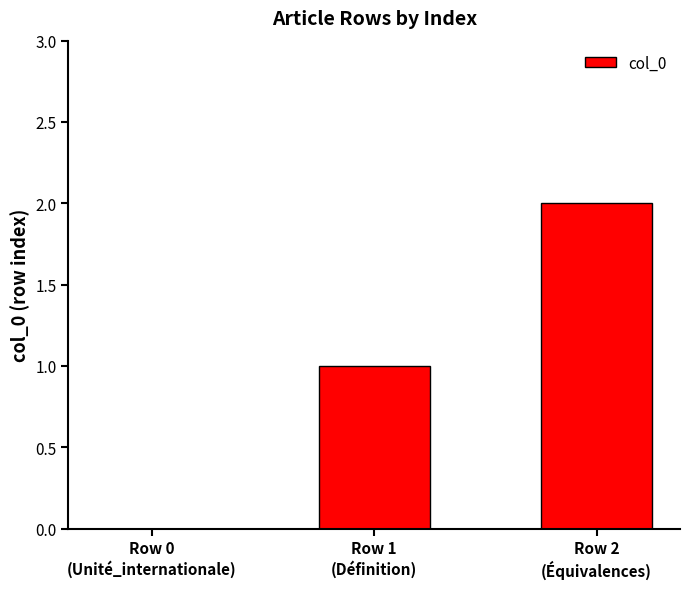

What is the average value?

1